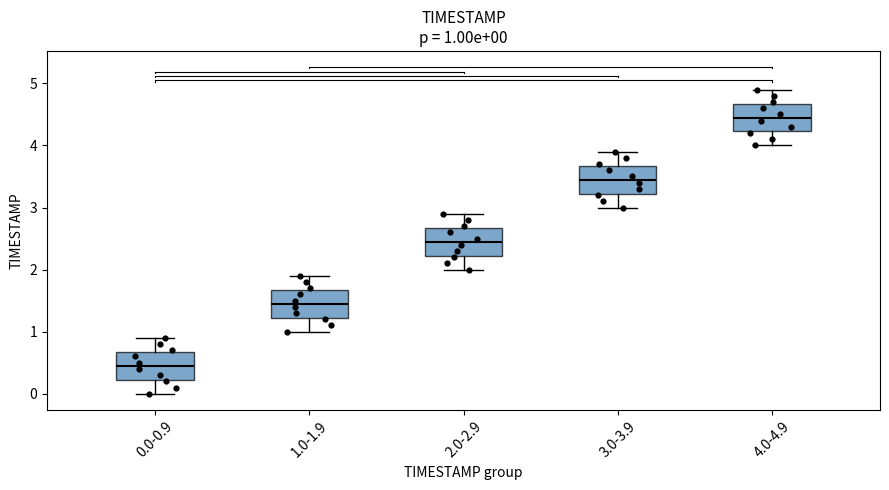

Which box has the highest median line?

4.0-4.9